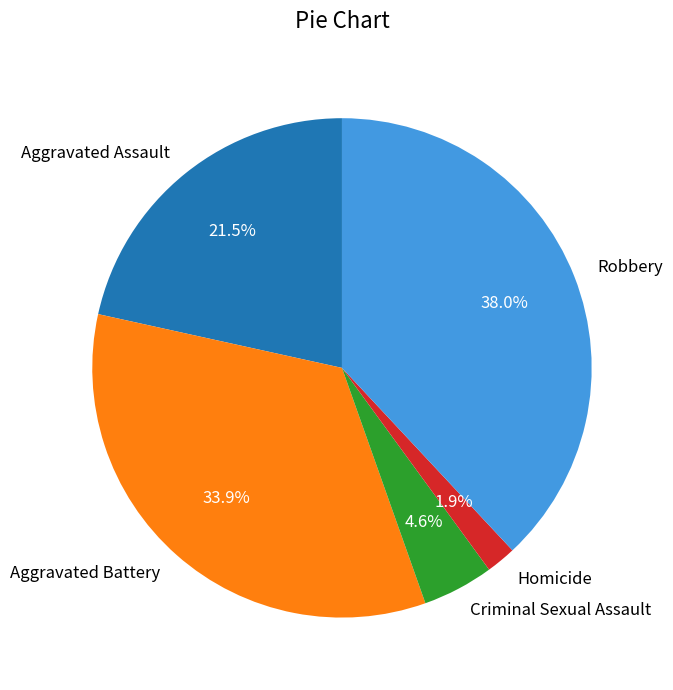

To the nearest percent, what is the difference between the largest and smallest slice percentages?

36%